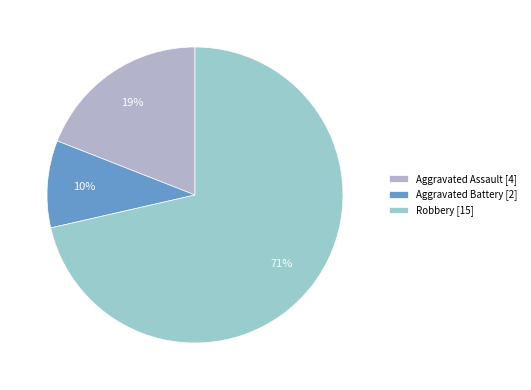

What is the largest slice in the pie chart?

Robbery [15]